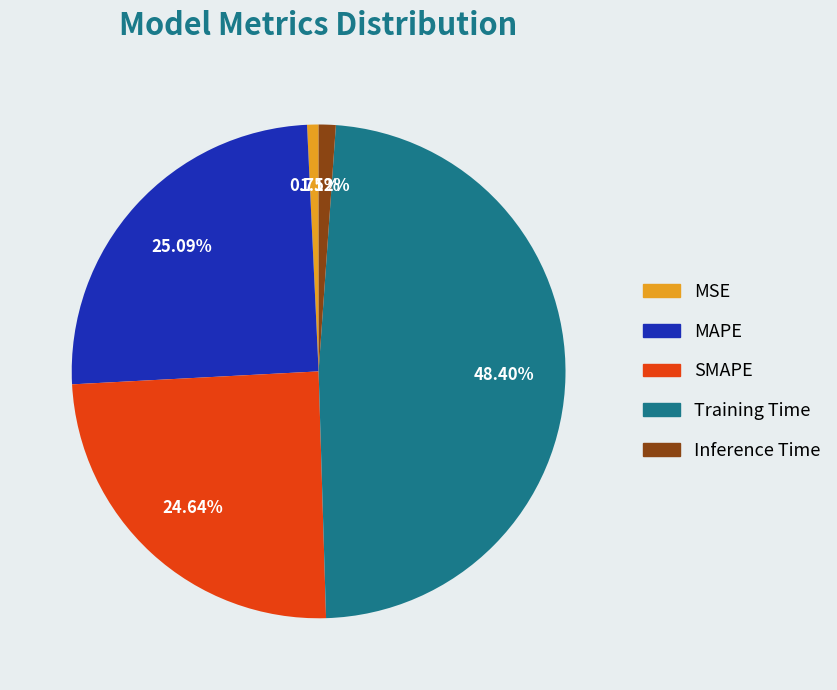

How many segments does this pie chart have?

5